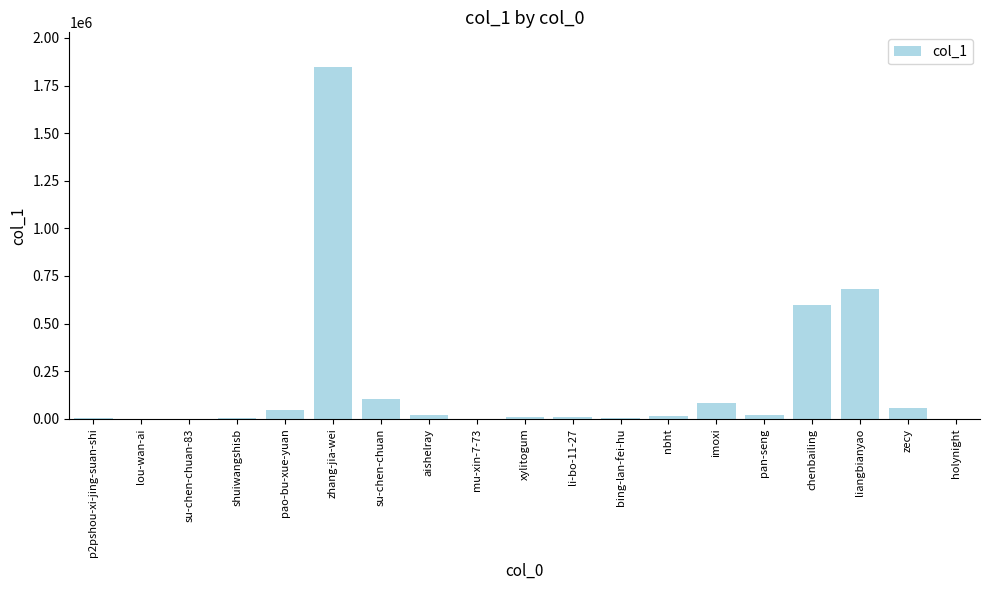

The value at pan-seng is 22647. True or false?

True